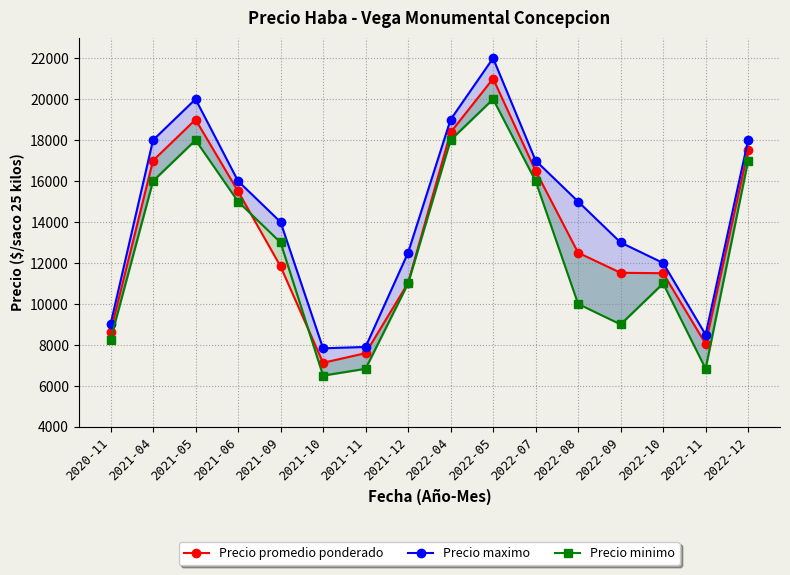

Which category has the lowest value in the Precio minimo series?

2021-10